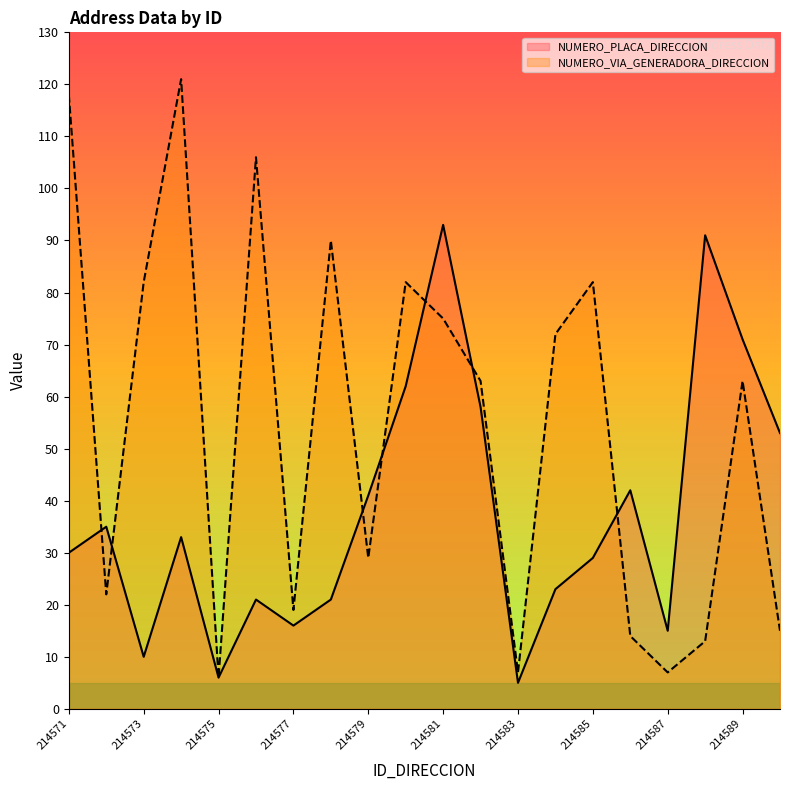

What is the difference between the maximum and second lowest values in the NUMERO_PLACA_DIRECCION series?

87